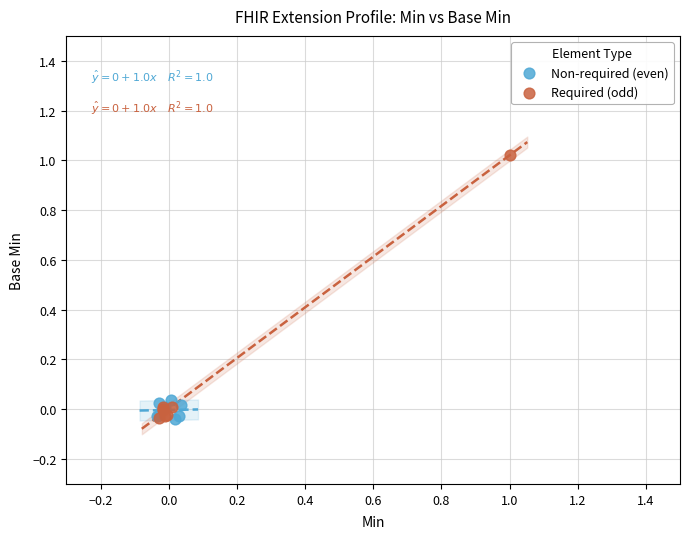

Which series reaches the maximum Y coordinate?

Required (odd)